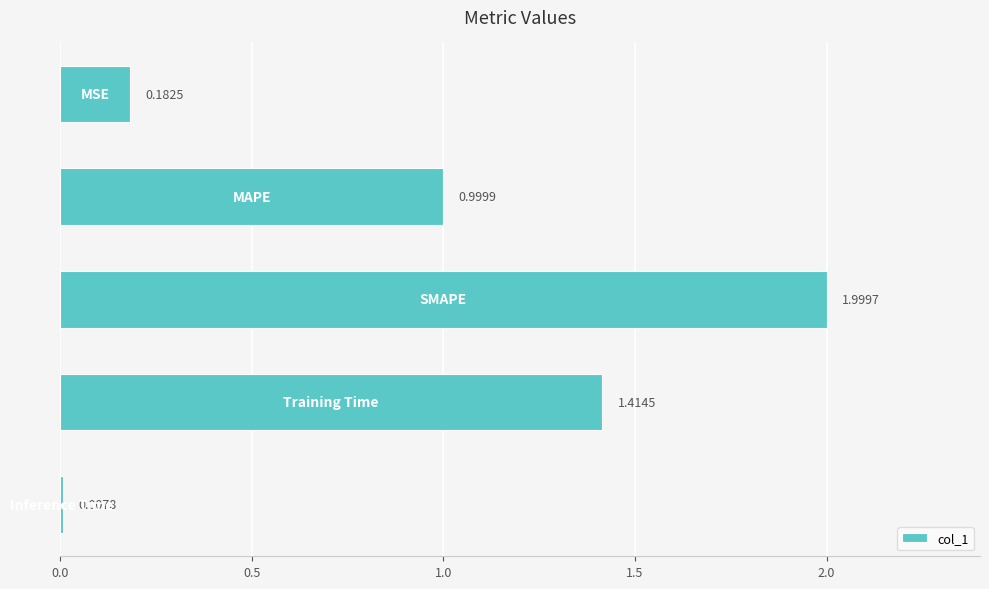

What is the sum of all values?

4.6